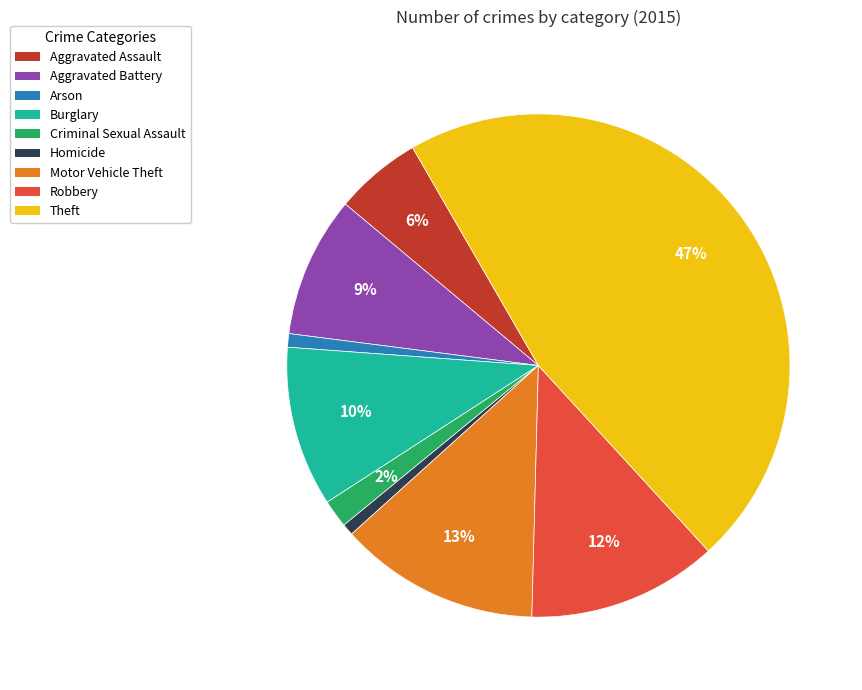

What is the largest slice in the pie chart?

Theft